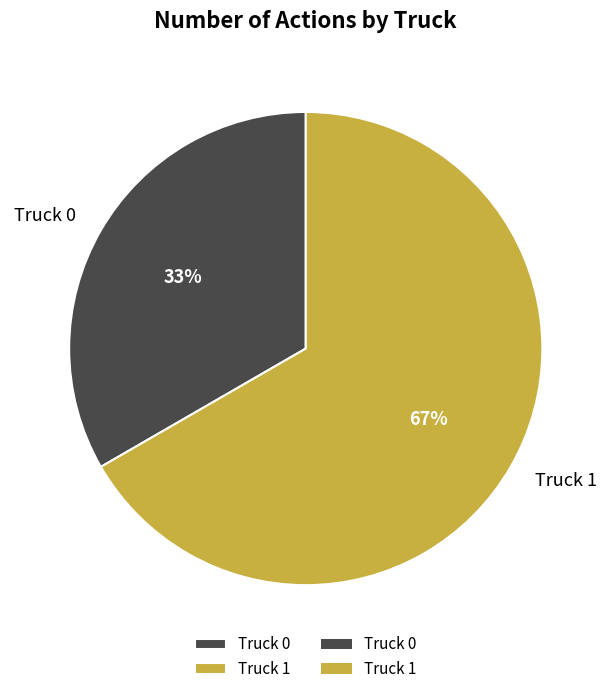

Which has a higher value, Truck 1 or Truck 0?

Truck 1